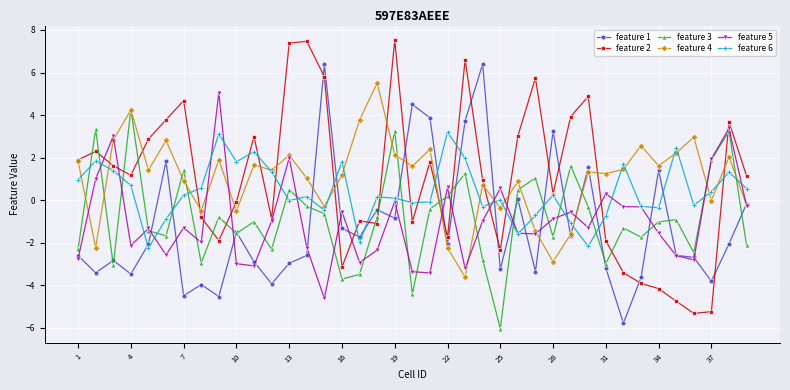

Which series has the largest range (max minus min)?

feature 2